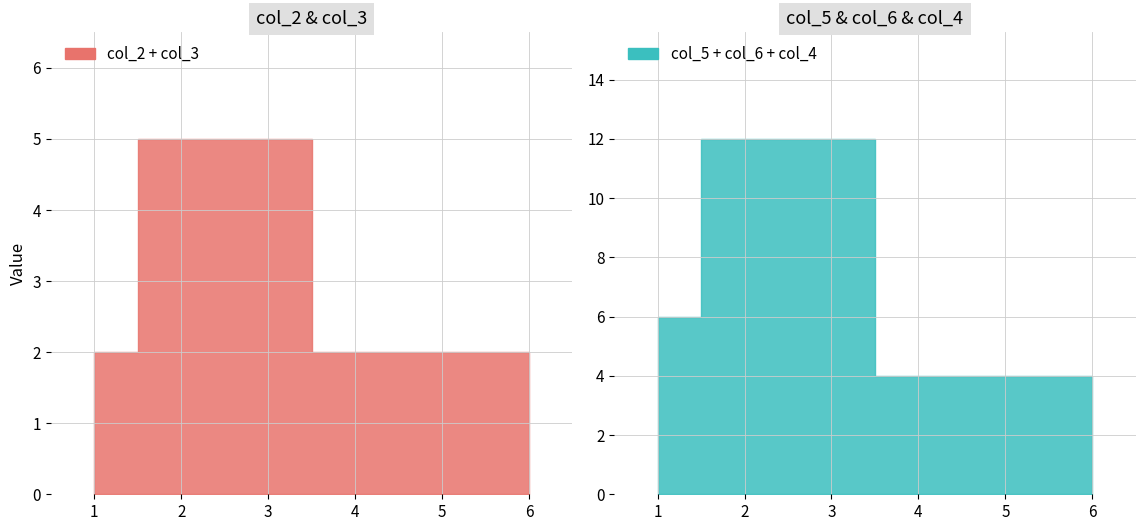

Reading left to right, transcribe all the data shown in this chart.

col_2: 1=1	2=0	3=5	4=1	5=1	6=1
col_3: 1=1	2=5	3=0	4=1	5=1	6=1
col_5: 1=2	2=4	3=4	4=2	5=0	6=2
col_6: 1=2	2=4	3=4	4=2	5=2	6=0
col_4: 1=2	2=4	3=4	4=0	5=2	6=2